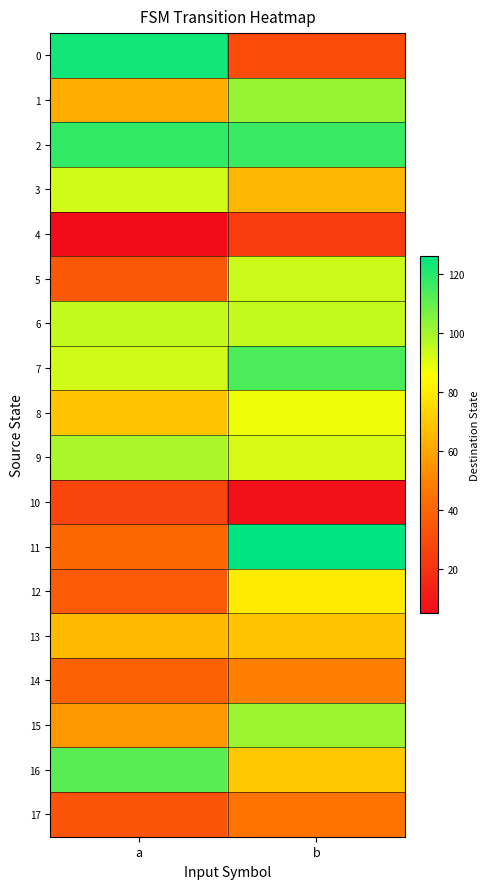

Reading left to right, list all the values displayed in this chart.

0: a=123	b=30
1: a=62	b=102
2: a=118	b=117
3: a=93	b=65
4: a=5	b=24
5: a=35	b=94
6: a=95	b=95
7: a=93	b=114
8: a=69	b=88
9: a=99	b=92
10: a=27	b=7
11: a=41	b=126
12: a=36	b=80
13: a=66	b=69
14: a=39	b=49
15: a=56	b=101
16: a=112	b=70
17: a=33	b=46